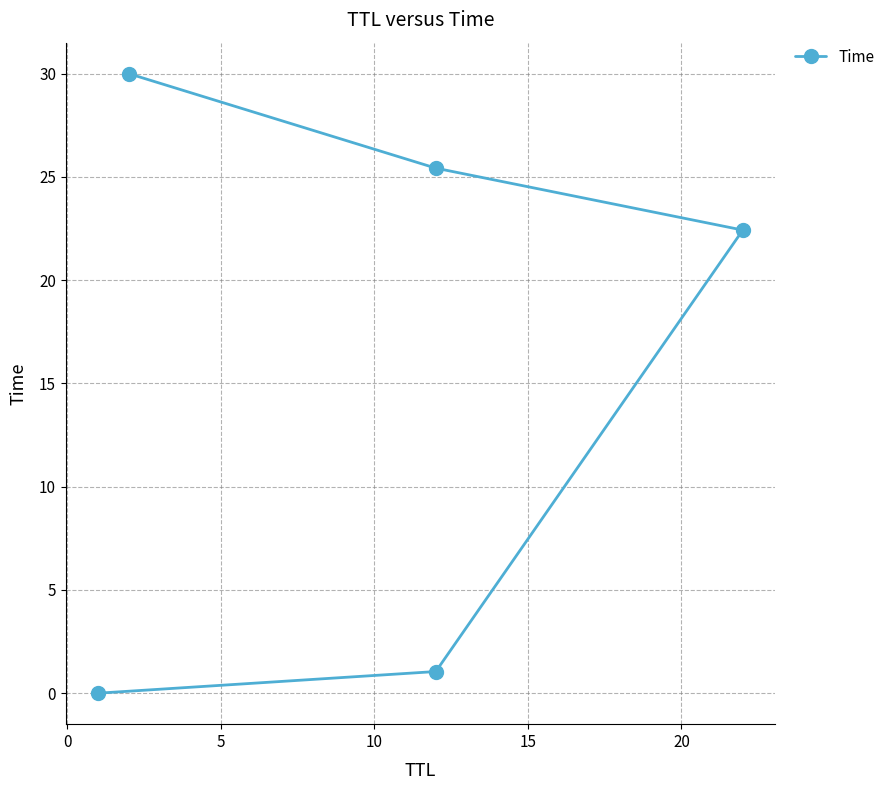

What is the difference between the maximum and minimum values?

30.0